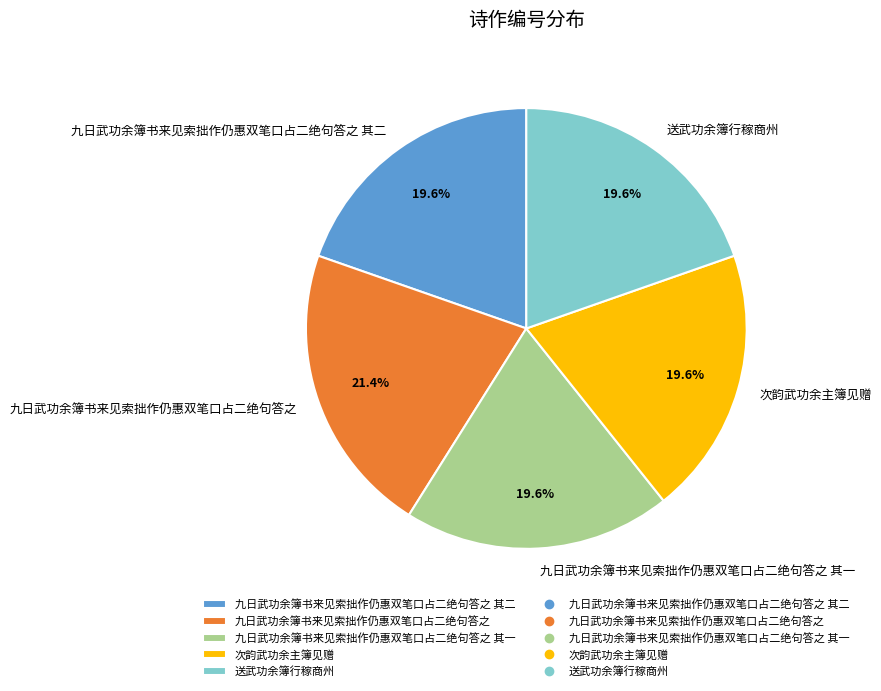

What is the largest slice in the pie chart?

九日武功余簿书来见索拙作仍惠双笔口占二绝句答之